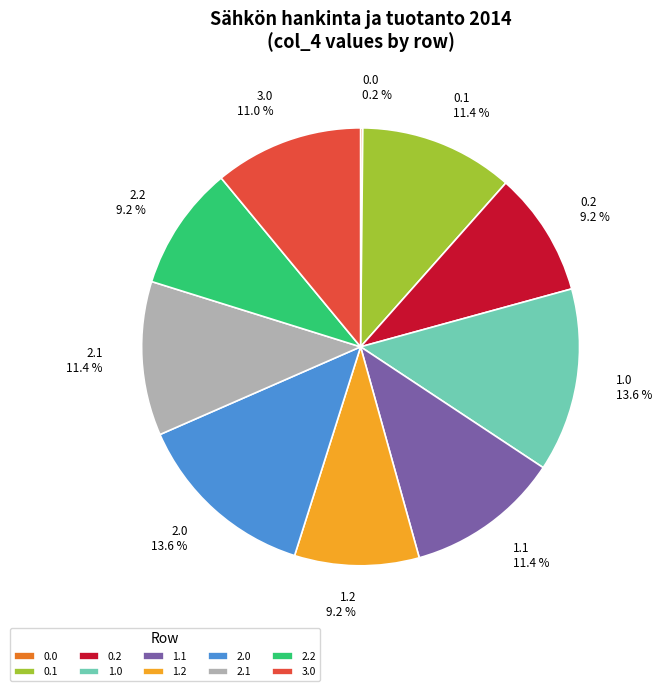

What is the ratio of the value at 0.2 to the value at 3.0?

0.8